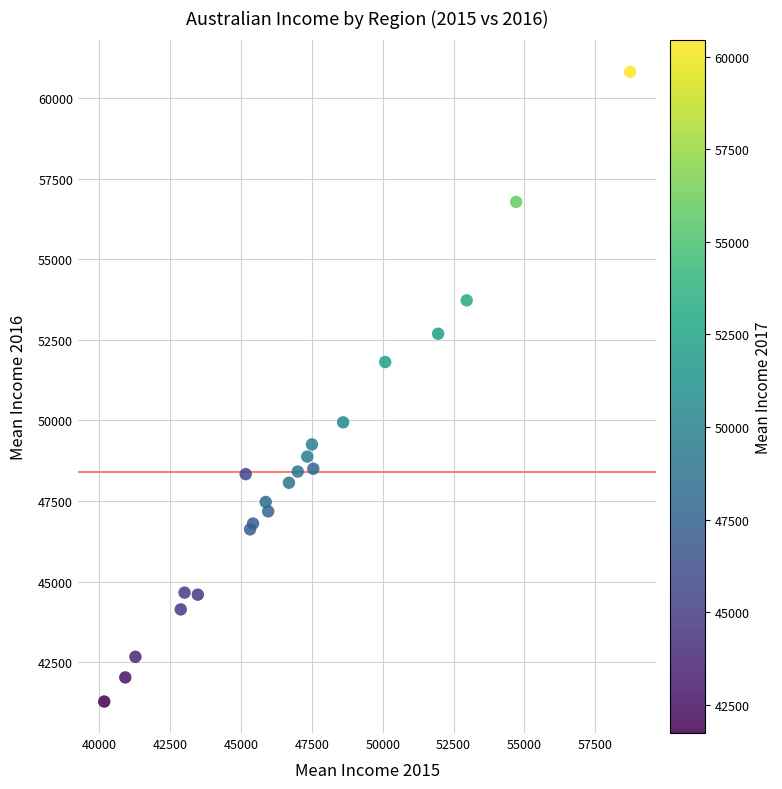

What Y value in the scatter plot is closest to 51048?

51814